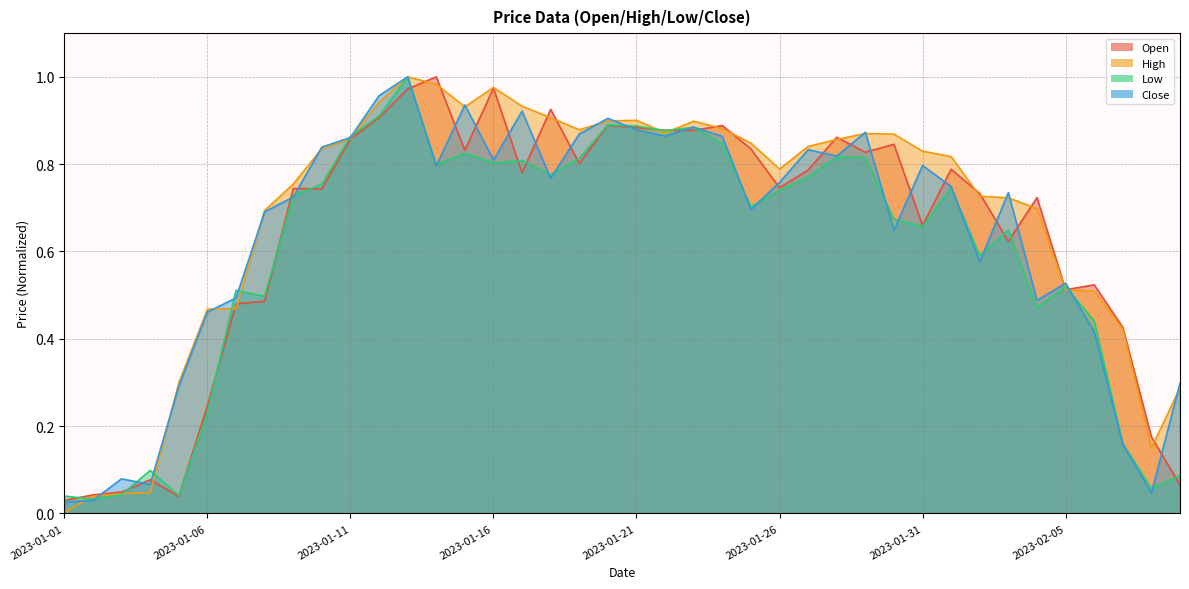

True or false: Low and Close cross at least once.

True